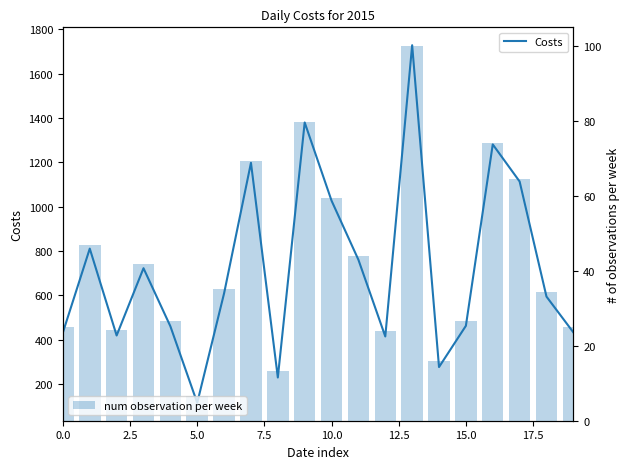

At how many categories does at least one series exceed 625?

9